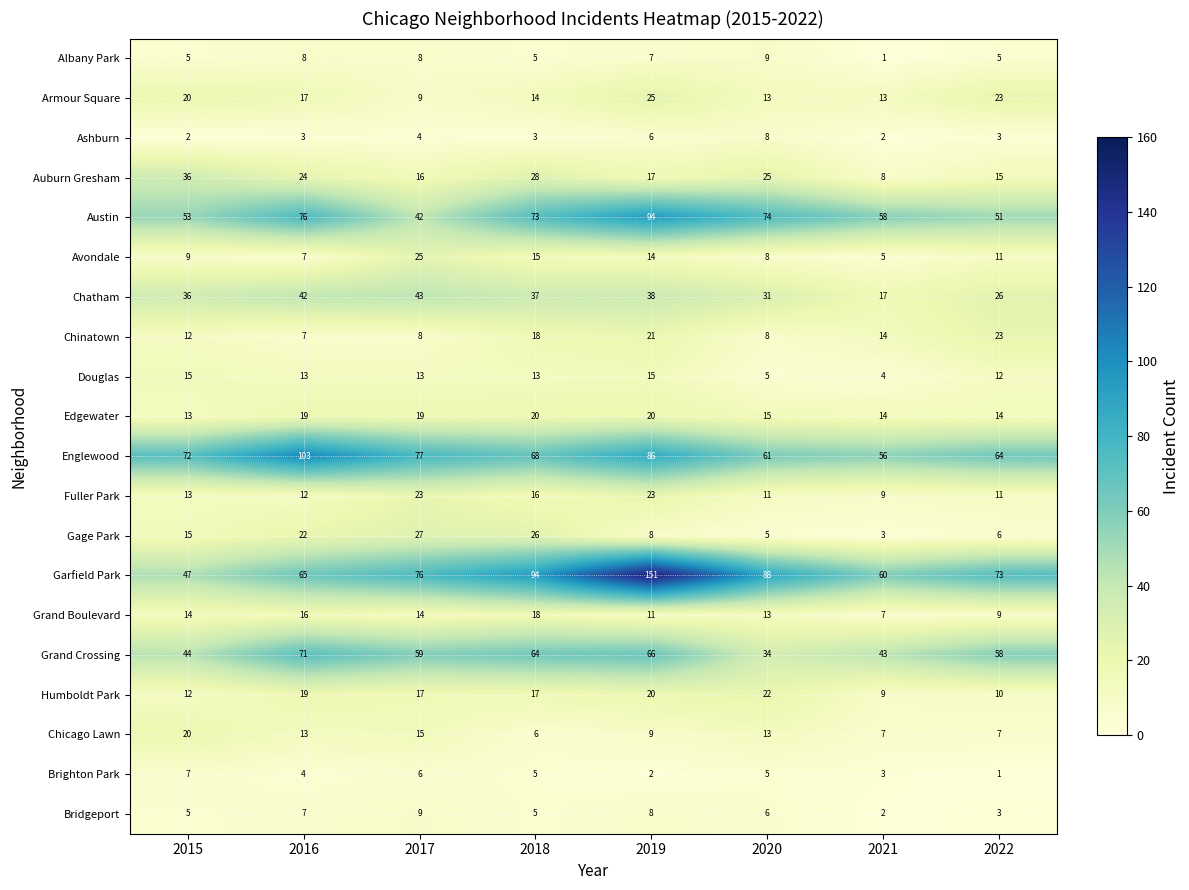

At which category does the chart reach its peak across all series?

2019